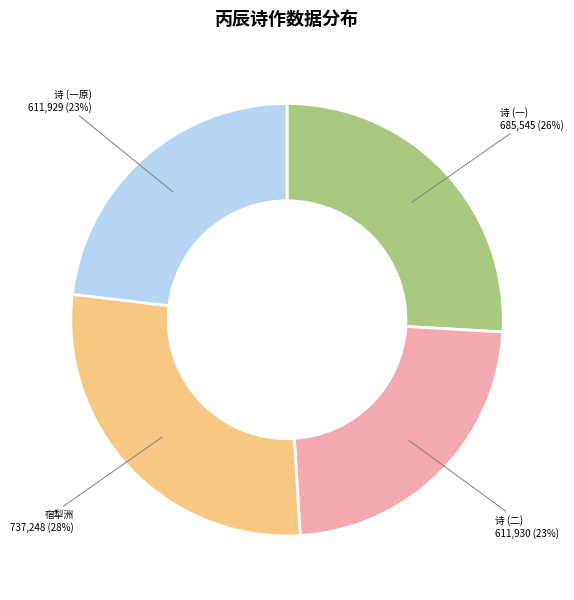

True or false: 宿犁洲 accounts for 28% of the total.

True